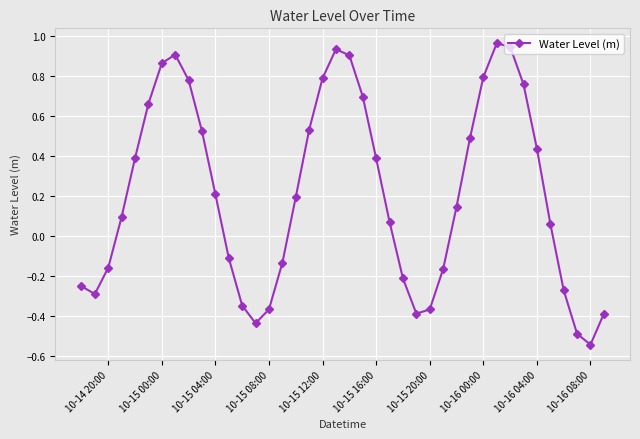

How many interior local valleys (lower than both neighbors) does the data have?

4